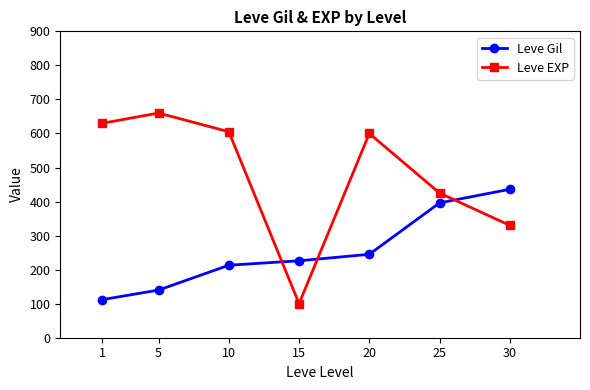

What is the approximate value of Leve EXP at 15?

100